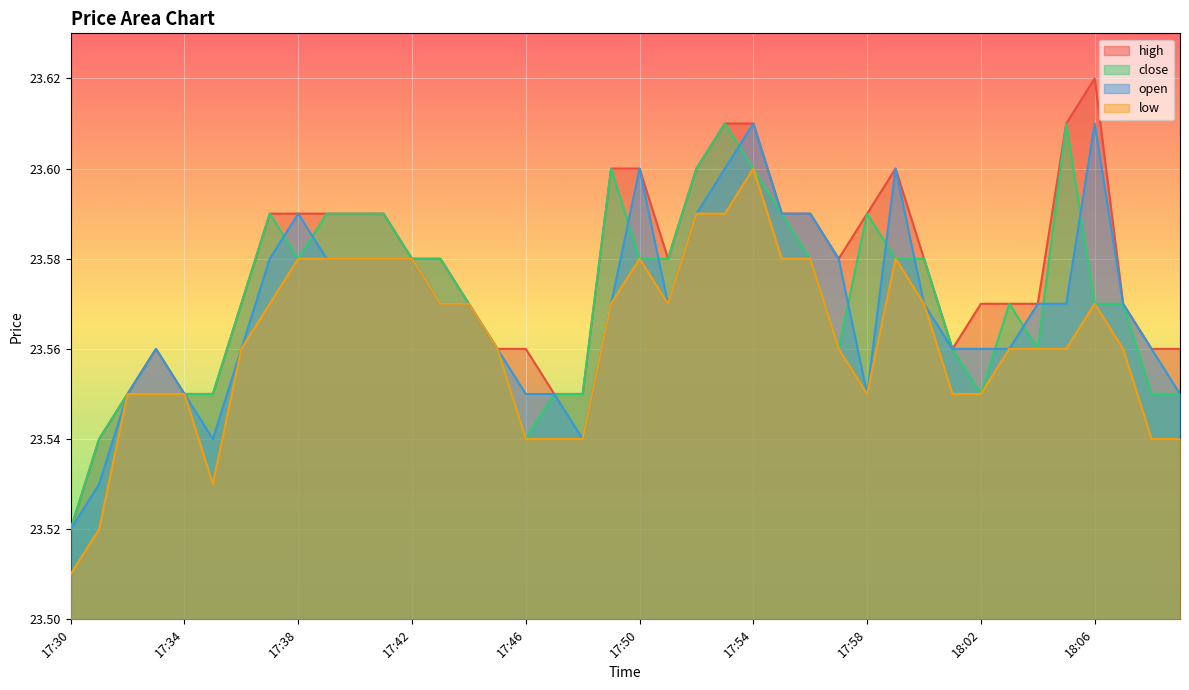

Reading left to right, transcribe all the data shown in this chart.

high: 17:30=23.5	17:31=23.5	17:32=23.6	17:33=23.6	17:34=23.6	17:35=23.6	17:36=23.6	17:37=23.6	17:38=23.6	17:39=23.6	17:40=23.6	17:41=23.6	17:42=23.6	17:43=23.6	17:44=23.6	17:45=23.6	17:46=23.6	17:47=23.6	17:48=23.6	17:49=23.6	17:50=23.6	17:51=23.6	17:52=23.6	17:53=23.6	17:54=23.6	17:55=23.6	17:56=23.6	17:57=23.6	17:58=23.6	17:59=23.6	18:00=23.6	18:01=23.6	18:02=23.6	18:03=23.6	18:04=23.6	18:05=23.6	18:06=23.6	18:07=23.6	18:08=23.6	18:09=23.6
close: 17:30=23.5	17:31=23.5	17:32=23.6	17:33=23.6	17:34=23.6	17:35=23.6	17:36=23.6	17:37=23.6	17:38=23.6	17:39=23.6	17:40=23.6	17:41=23.6	17:42=23.6	17:43=23.6	17:44=23.6	17:45=23.6	17:46=23.5	17:47=23.6	17:48=23.6	17:49=23.6	17:50=23.6	17:51=23.6	17:52=23.6	17:53=23.6	17:54=23.6	17:55=23.6	17:56=23.6	17:57=23.6	17:58=23.6	17:59=23.6	18:00=23.6	18:01=23.6	18:02=23.6	18:03=23.6	18:04=23.6	18:05=23.6	18:06=23.6	18:07=23.6	18:08=23.6	18:09=23.6
open: 17:30=23.5	17:31=23.5	17:32=23.6	17:33=23.6	17:34=23.6	17:35=23.5	17:36=23.6	17:37=23.6	17:38=23.6	17:39=23.6	17:40=23.6	17:41=23.6	17:42=23.6	17:43=23.6	17:44=23.6	17:45=23.6	17:46=23.6	17:47=23.6	17:48=23.5	17:49=23.6	17:50=23.6	17:51=23.6	17:52=23.6	17:53=23.6	17:54=23.6	17:55=23.6	17:56=23.6	17:57=23.6	17:58=23.6	17:59=23.6	18:00=23.6	18:01=23.6	18:02=23.6	18:03=23.6	18:04=23.6	18:05=23.6	18:06=23.6	18:07=23.6	18:08=23.6	18:09=23.6
low: 17:30=23.5	17:31=23.5	17:32=23.6	17:33=23.6	17:34=23.6	17:35=23.5	17:36=23.6	17:37=23.6	17:38=23.6	17:39=23.6	17:40=23.6	17:41=23.6	17:42=23.6	17:43=23.6	17:44=23.6	17:45=23.6	17:46=23.5	17:47=23.5	17:48=23.5	17:49=23.6	17:50=23.6	17:51=23.6	17:52=23.6	17:53=23.6	17:54=23.6	17:55=23.6	17:56=23.6	17:57=23.6	17:58=23.6	17:59=23.6	18:00=23.6	18:01=23.6	18:02=23.6	18:03=23.6	18:04=23.6	18:05=23.6	18:06=23.6	18:07=23.6	18:08=23.5	18:09=23.5